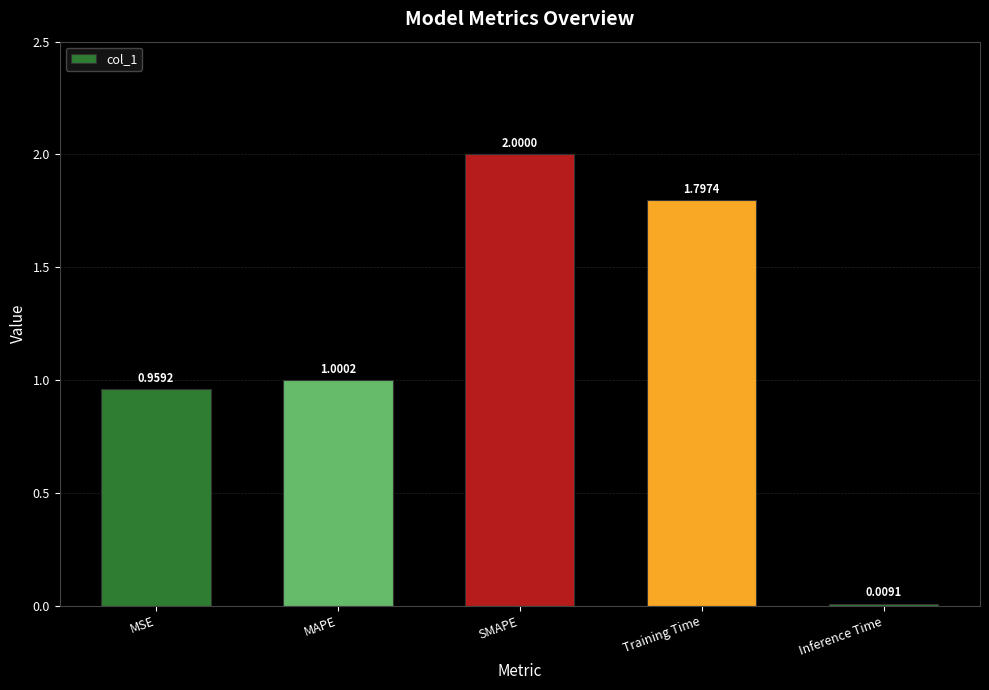

At which category does the chart reach its peak across all series?

SMAPE